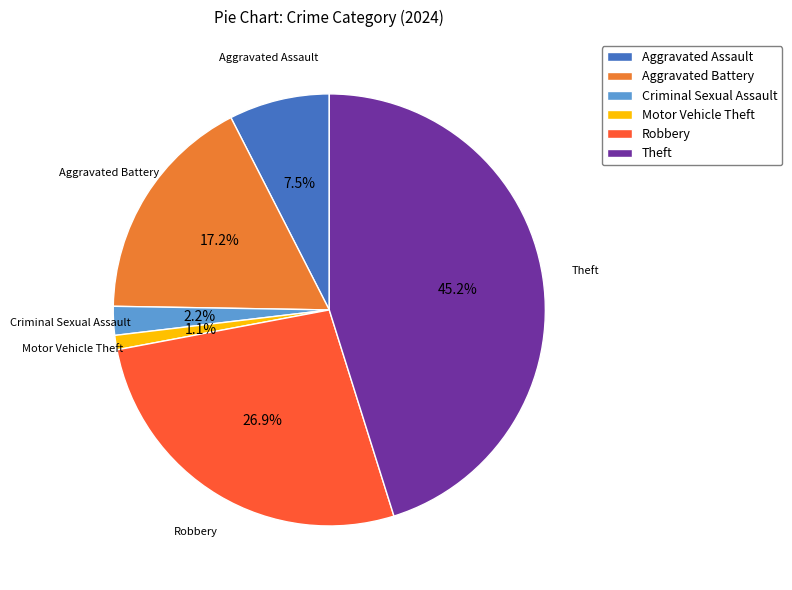

How many segments does this pie chart have?

6